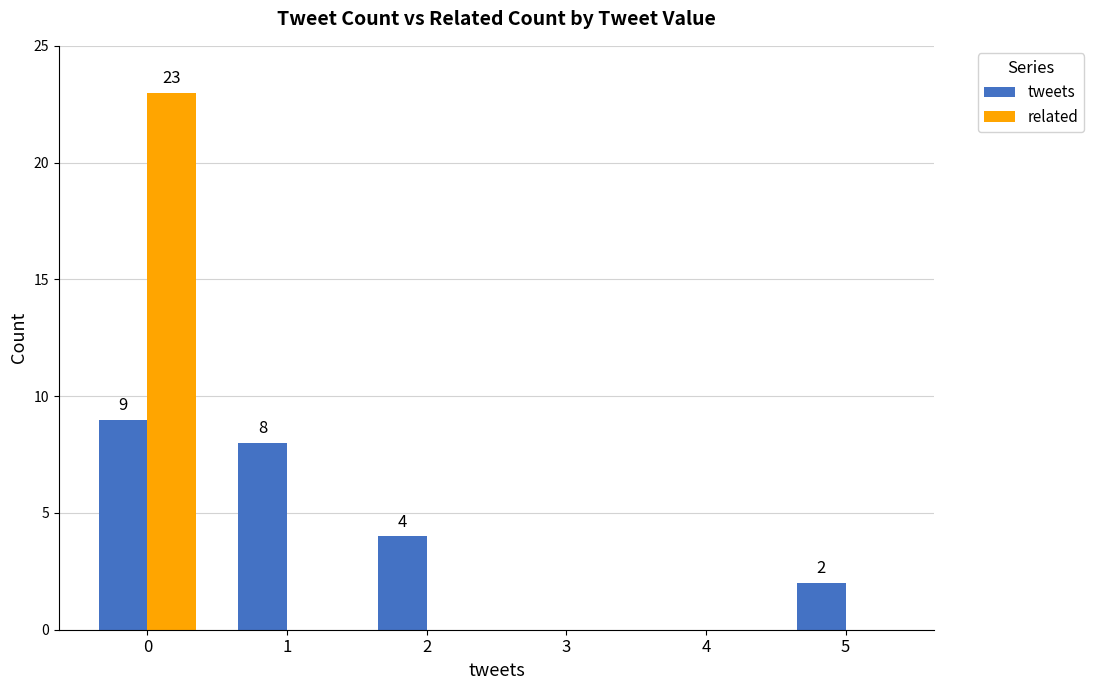

Is the value of related at 3 greater than the value of tweets at 5?

No